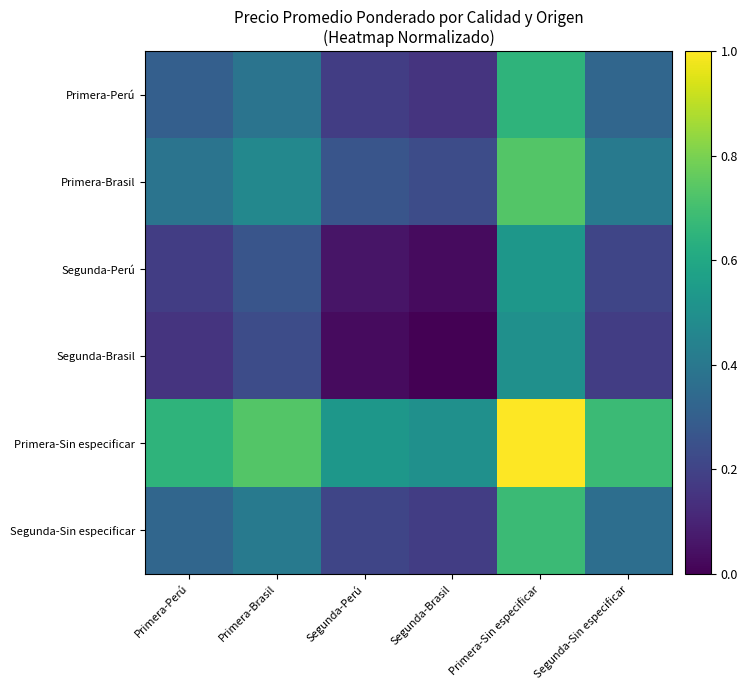

Reading right to left, list all the values displayed in this chart.

Primera-Perú: Segunda-Sin especificar=0.3	Primera-Sin especificar=0.7	Segunda-Brasil=0.2	Segunda-Perú=0.2	Primera-Brasil=0.4	Primera-Perú=0.3
Primera-Brasil: Segunda-Sin especificar=0.4	Primera-Sin especificar=0.7	Segunda-Brasil=0.2	Segunda-Perú=0.3	Primera-Brasil=0.5	Primera-Perú=0.4
Segunda-Perú: Segunda-Sin especificar=0.2	Primera-Sin especificar=0.5	Segunda-Brasil=0.0	Segunda-Perú=0.1	Primera-Brasil=0.3	Primera-Perú=0.2
Segunda-Brasil: Segunda-Sin especificar=0.2	Primera-Sin especificar=0.5	Segunda-Brasil=0.0	Segunda-Perú=0.0	Primera-Brasil=0.2	Primera-Perú=0.2
Primera-Sin especificar: Segunda-Sin especificar=0.7	Primera-Sin especificar=1.0	Segunda-Brasil=0.5	Segunda-Perú=0.5	Primera-Brasil=0.7	Primera-Perú=0.7
Segunda-Sin especificar: Segunda-Sin especificar=0.4	Primera-Sin especificar=0.7	Segunda-Brasil=0.2	Segunda-Perú=0.2	Primera-Brasil=0.4	Primera-Perú=0.3